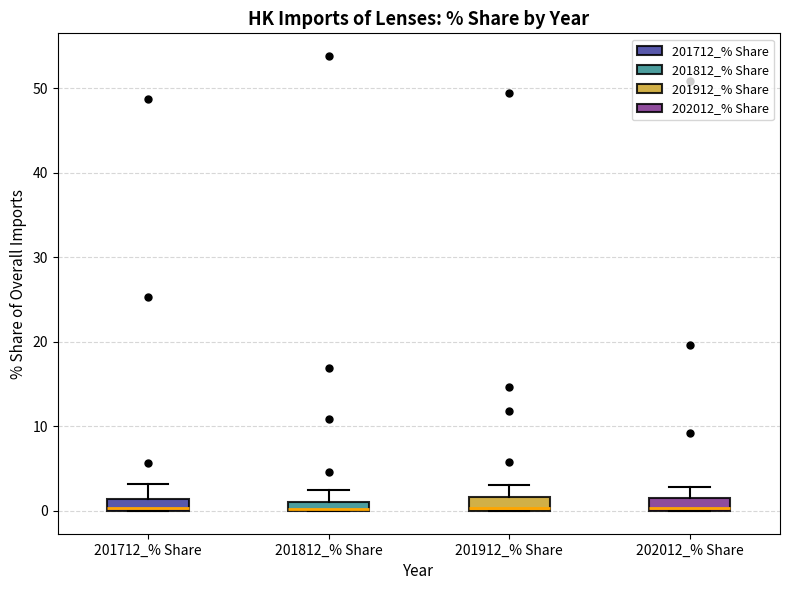

Where does the upper whisker of the box for 201712_% Share end on the y-axis? The values are not printed on the chart, so give them approximately, as read against the axis.

3